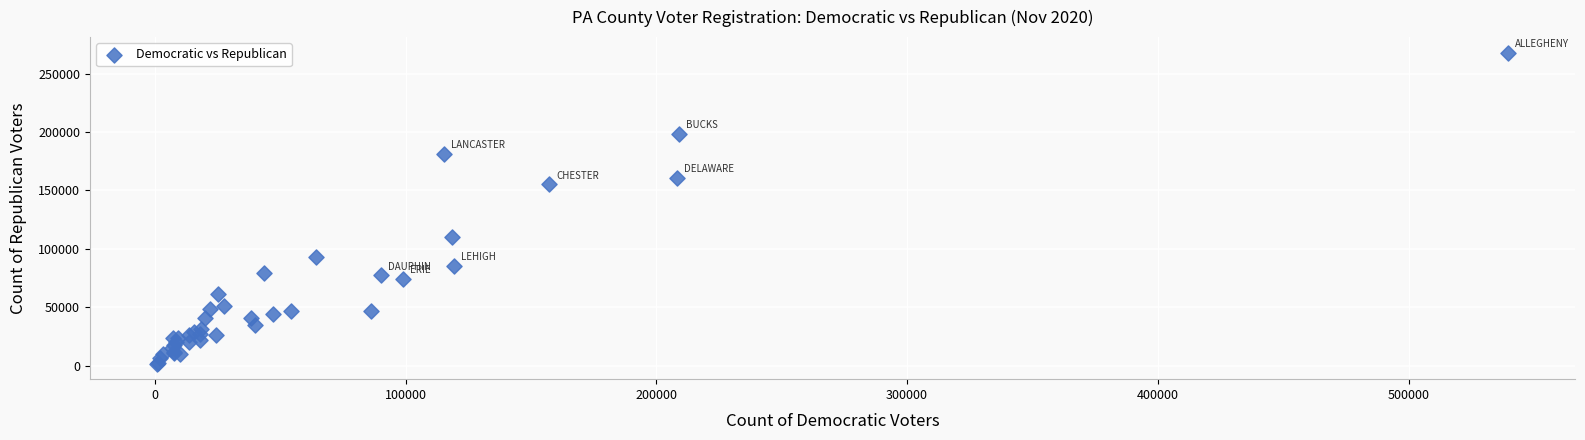

What Y value in the scatter plot is closest to 134824?

155352